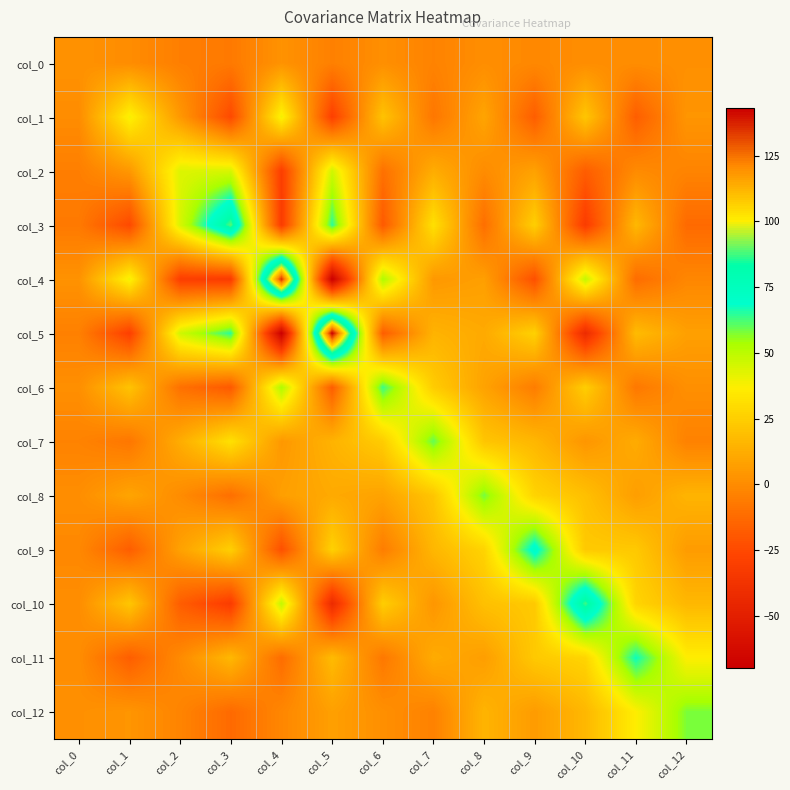

How many series are shown in this chart?

13